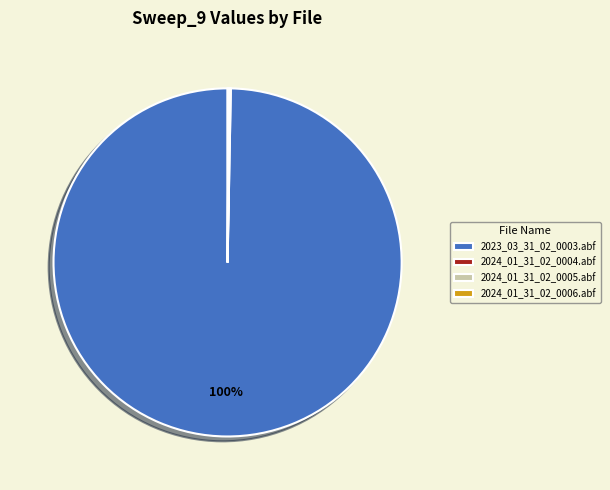

To the nearest percent, what is the difference between the largest and smallest slice percentages?

100%